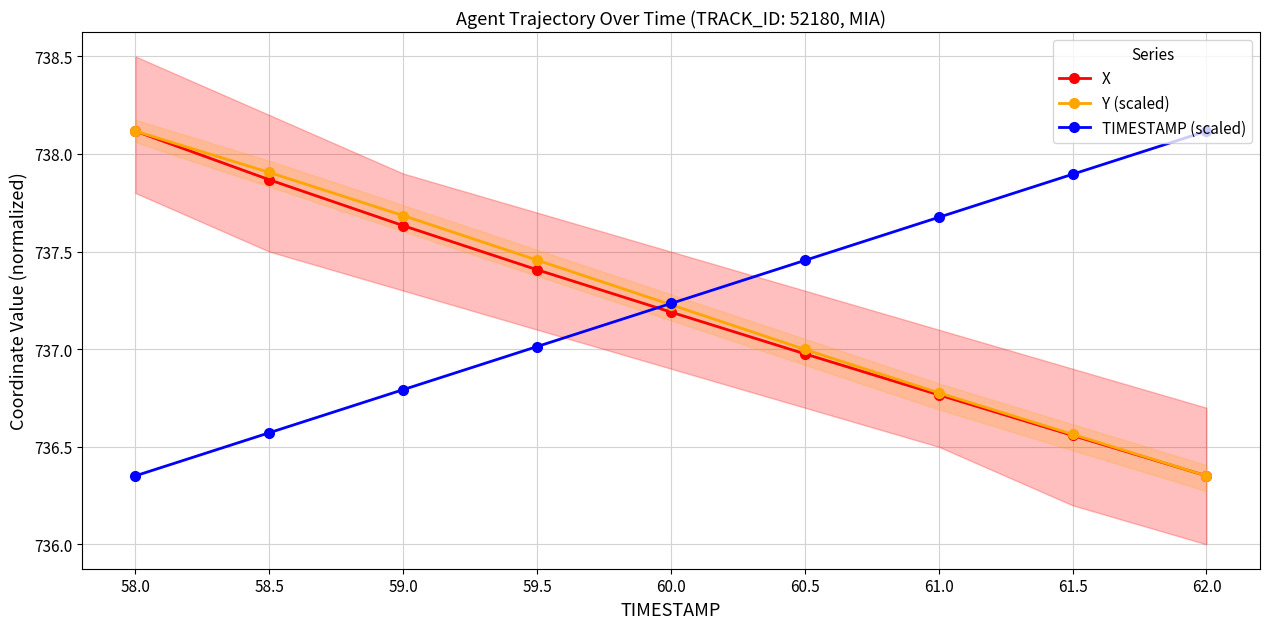

Rank the categories by X value from highest to lowest.

58.0, 58.5, 59.0, 59.5, 60.0, 60.5, 61.0, 61.5, 62.0